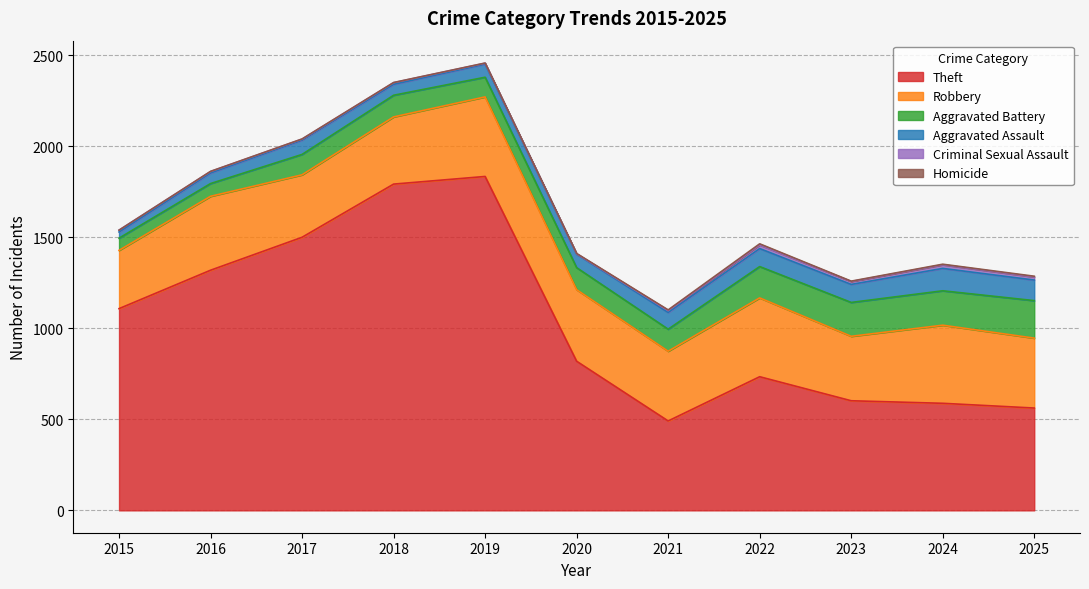

How many interior local valleys does the Homicide series have?

1